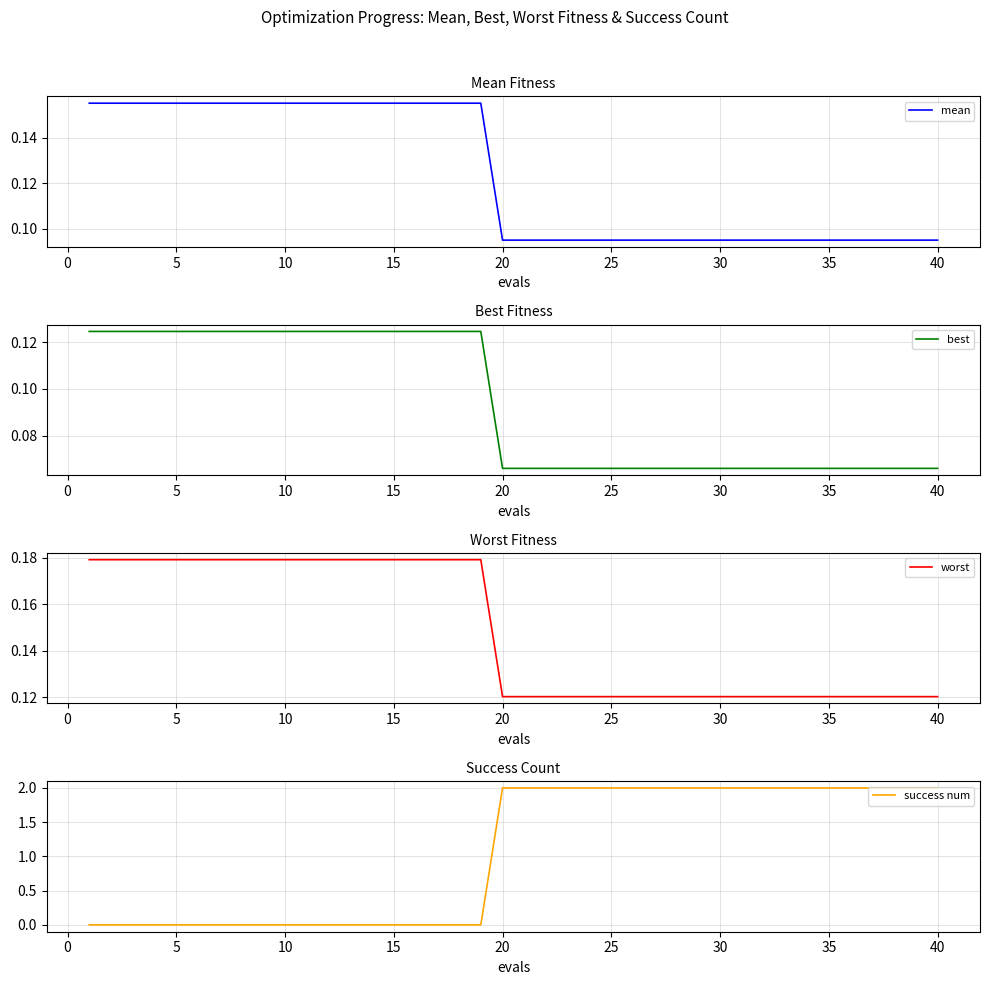

The mean series shows 0.3 at 10. True or false?

False